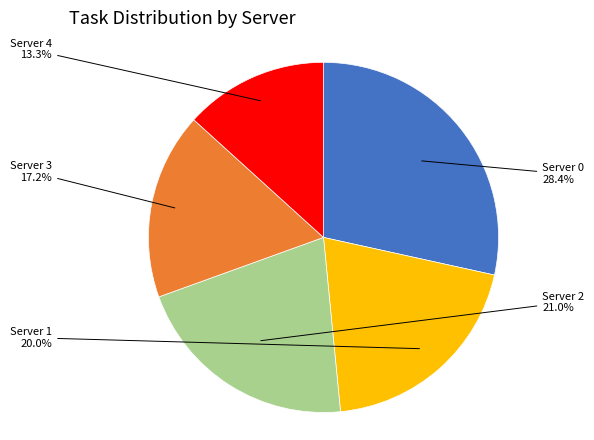

To the nearest percent, what is the average slice percentage?

20%